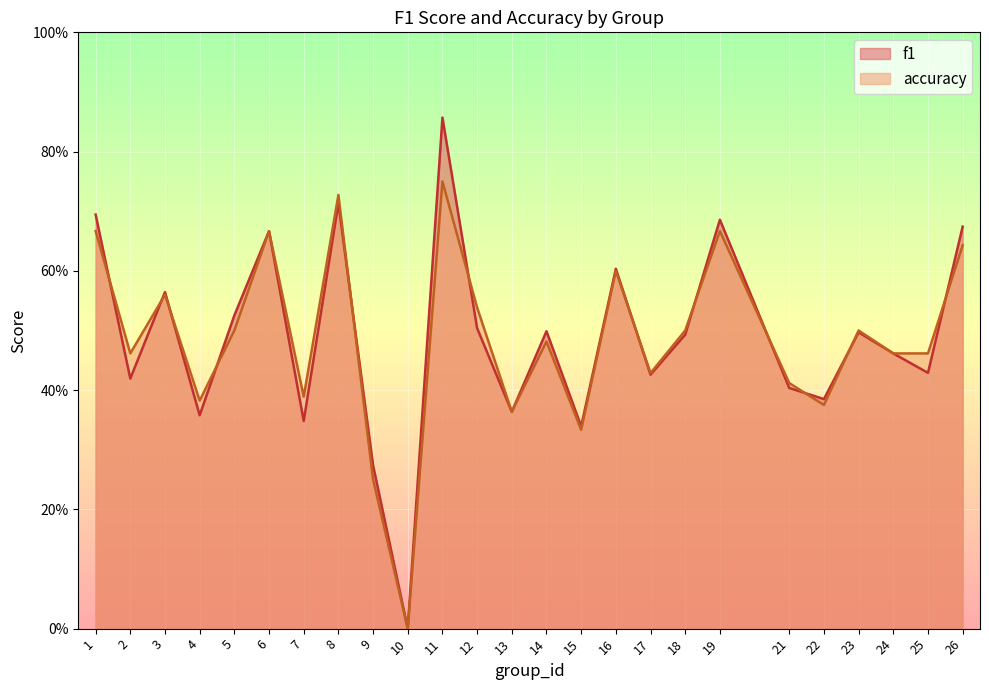

How many series are shown in this chart?

2